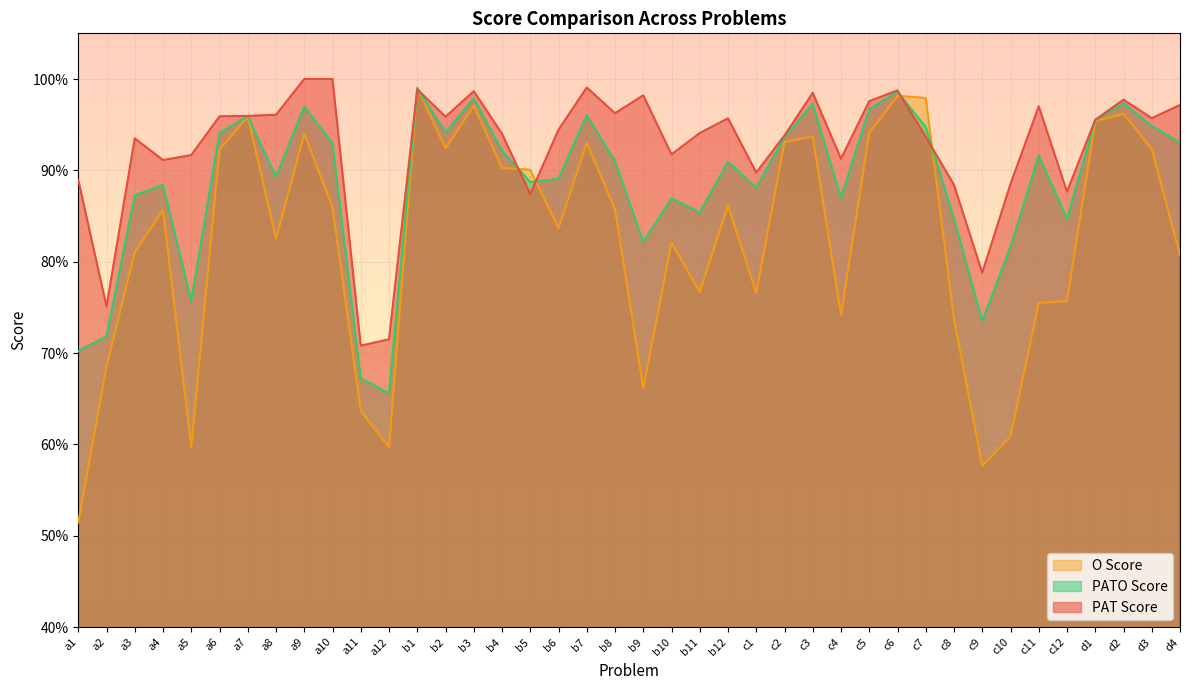

Read the PAT Score value at a1.

0.9